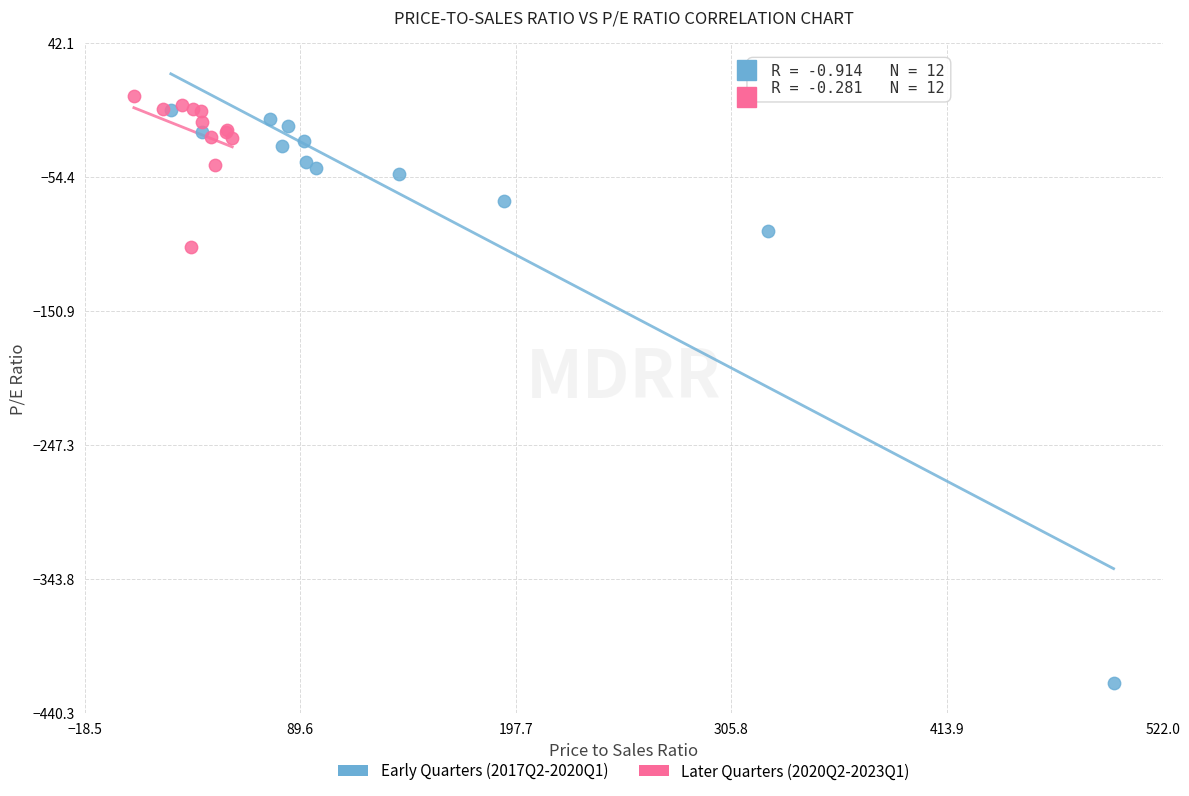

Which series has the largest Y range (max minus min)?

Early Quarters (2017Q2-2020Q1)